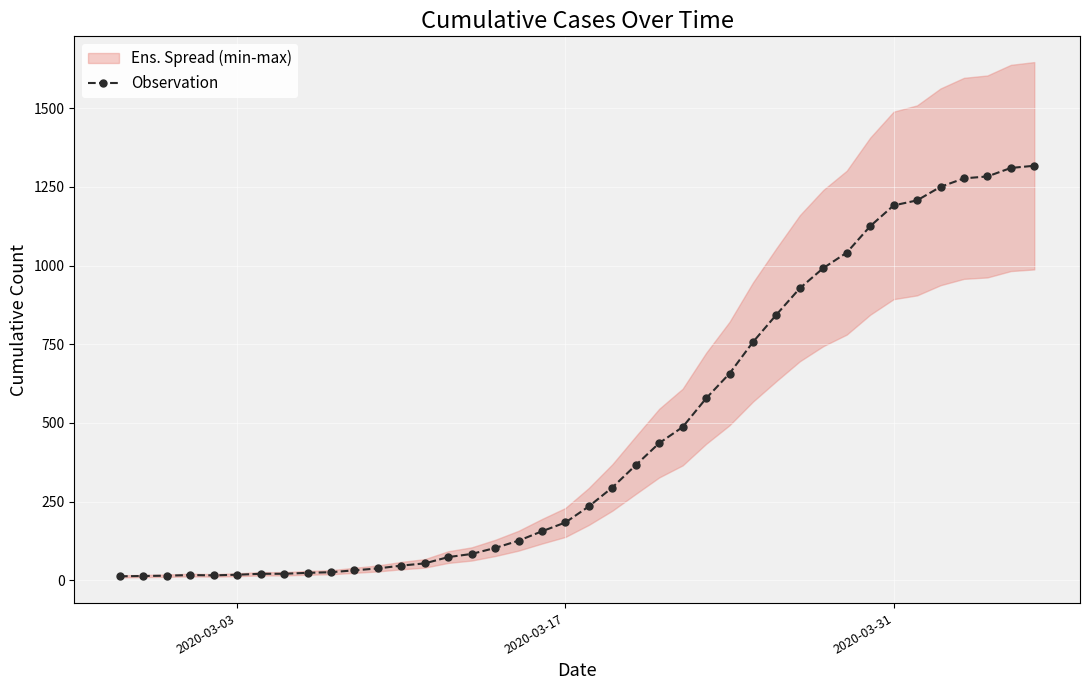

How many values in the Observation series are below 235?

20